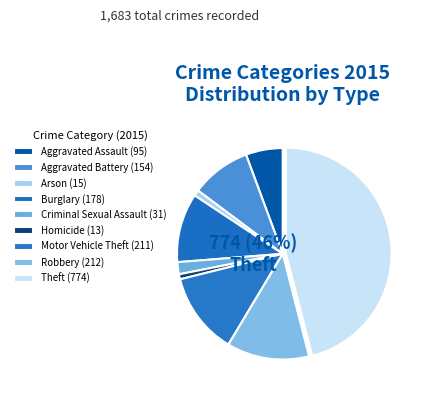

How many segments does this pie chart have?

9